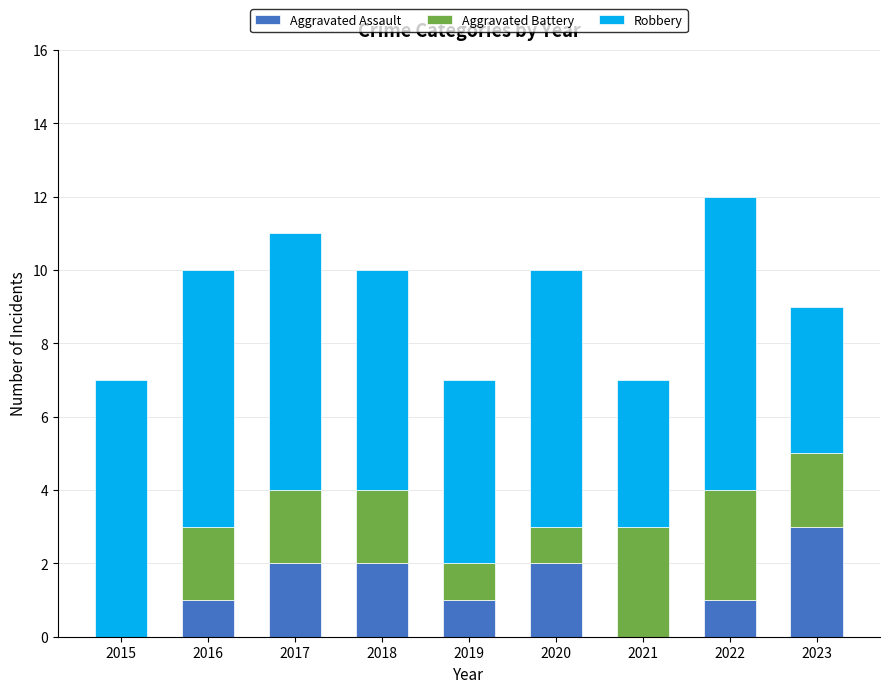

Reading right to left, what are the values for Aggravated Assault?

2023=3	2022=1	2021=0	2020=2	2019=1	2018=2	2017=2	2016=1	2015=0